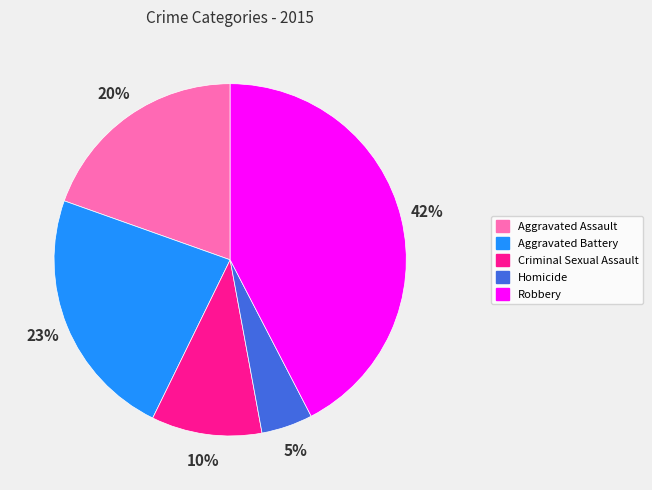

How many segments does this pie chart have?

5